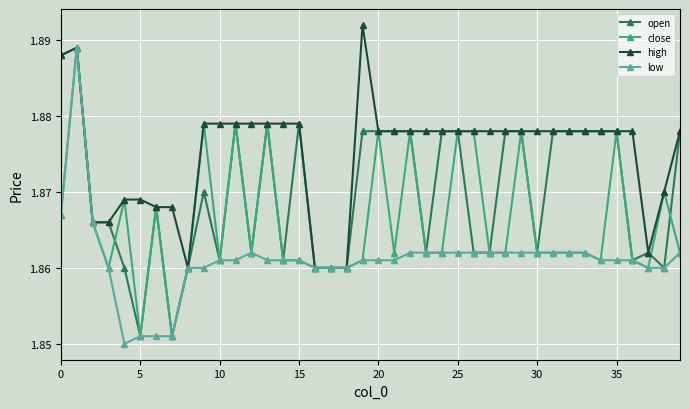

Which series has the largest total across all categories?

high